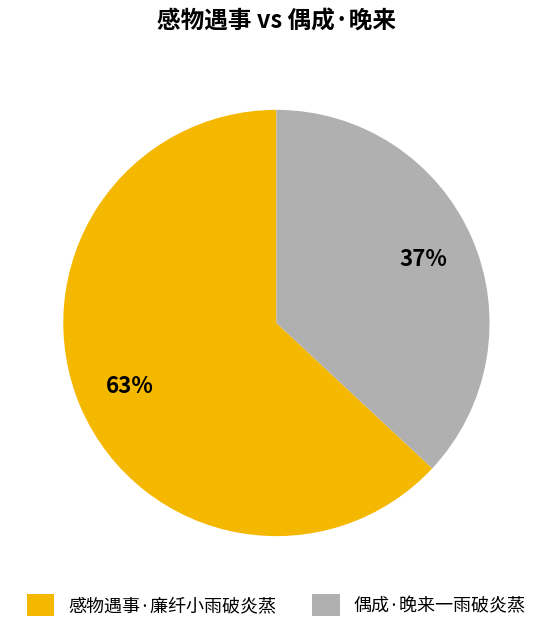

Which has a higher value, 感物遇事·廉纤小雨破炎蒸 or 偶成·晚来一雨破炎蒸?

感物遇事·廉纤小雨破炎蒸